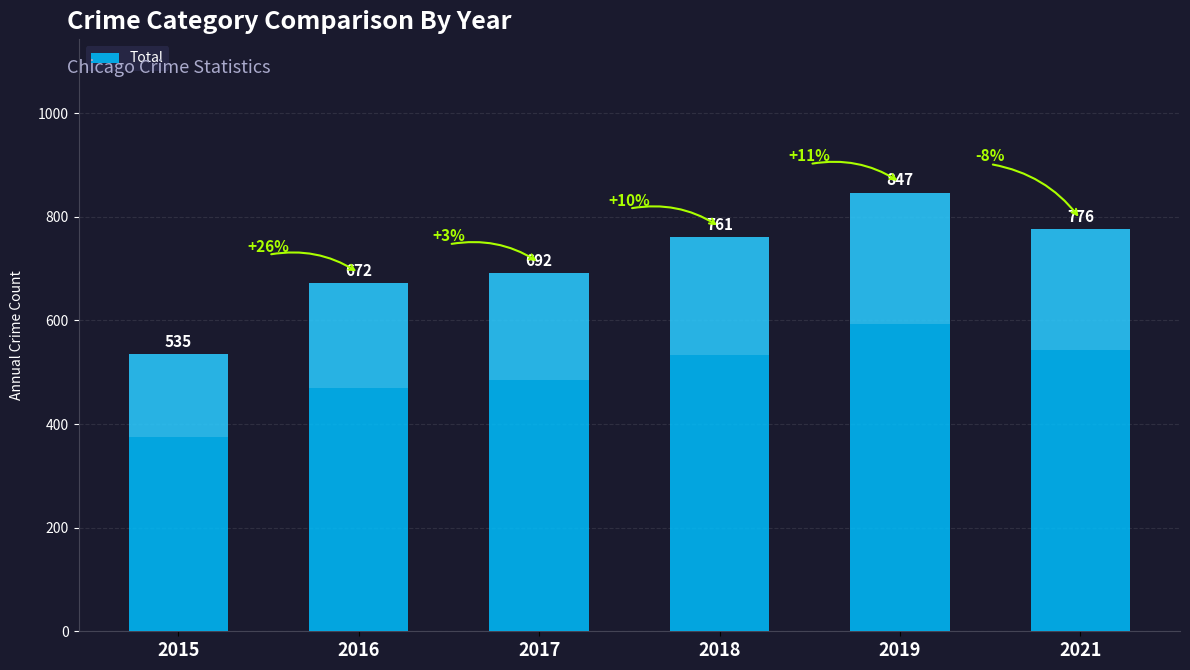

What is the change in value from 2016 to 2021?

+104